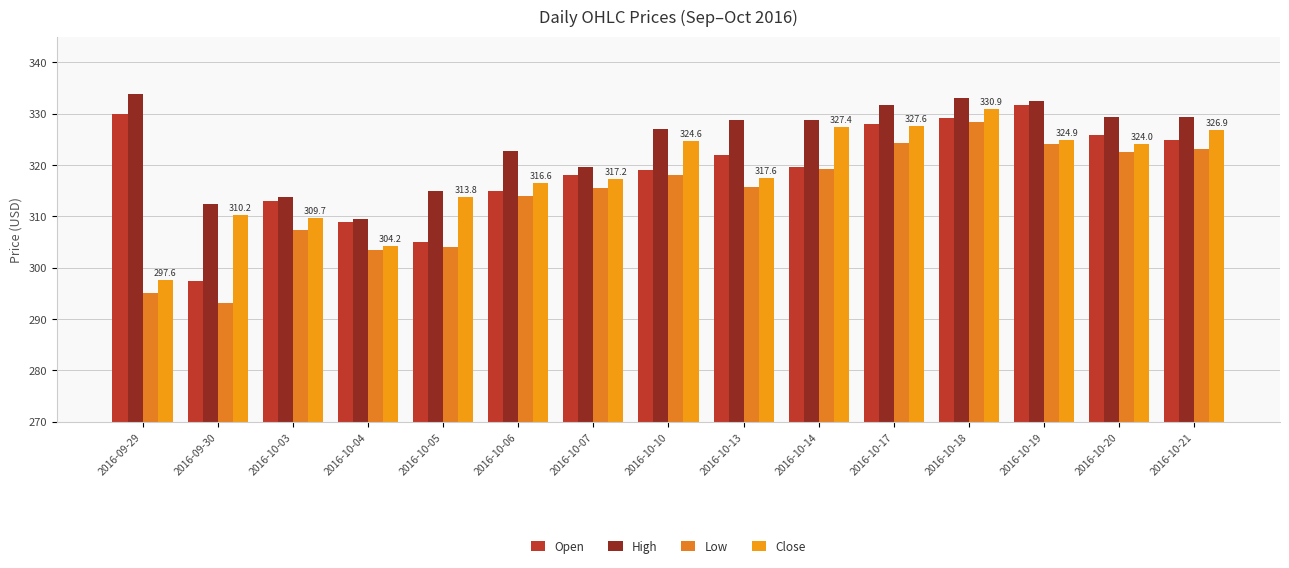

What are all the series names shown in the legend?

Open, High, Low, Close